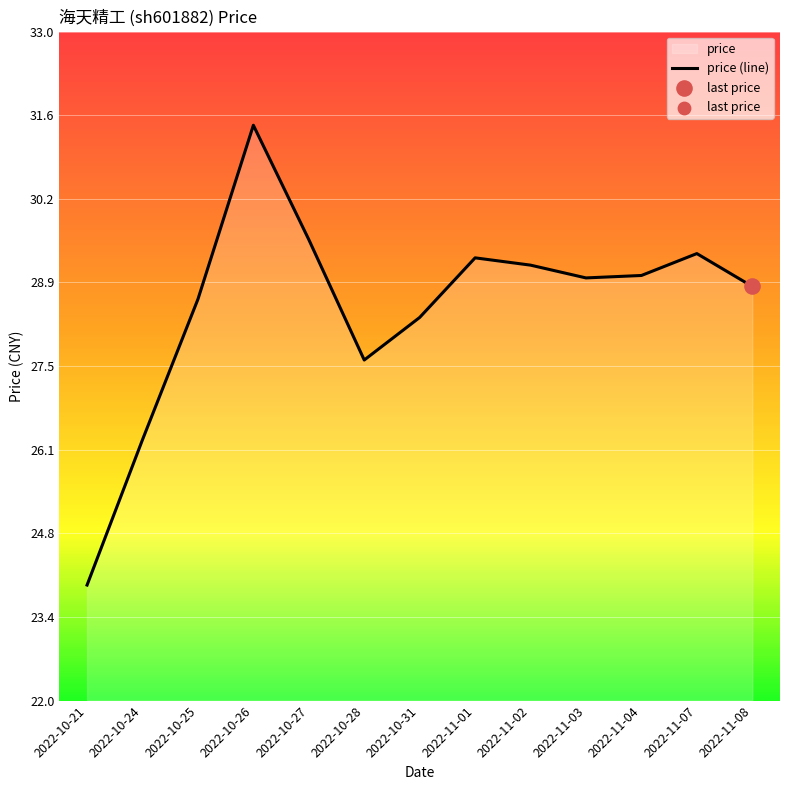

Which has a higher value, 2022-11-01 or 2022-10-31?

2022-11-01